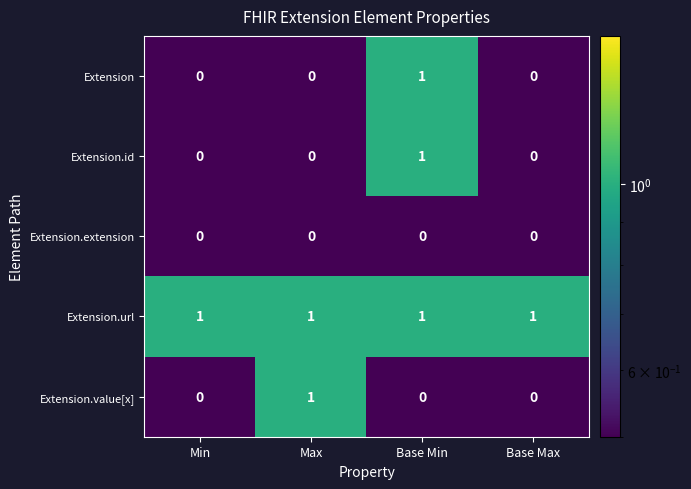

Reading left to right, transcribe all the data shown in this chart.

Extension: 0	0	1	0
Extension.id: 0	0	1	0
Extension.extension: 0	0	0	0
Extension.url: 1	1	1	1
Extension.value[x]: 0	1	0	0